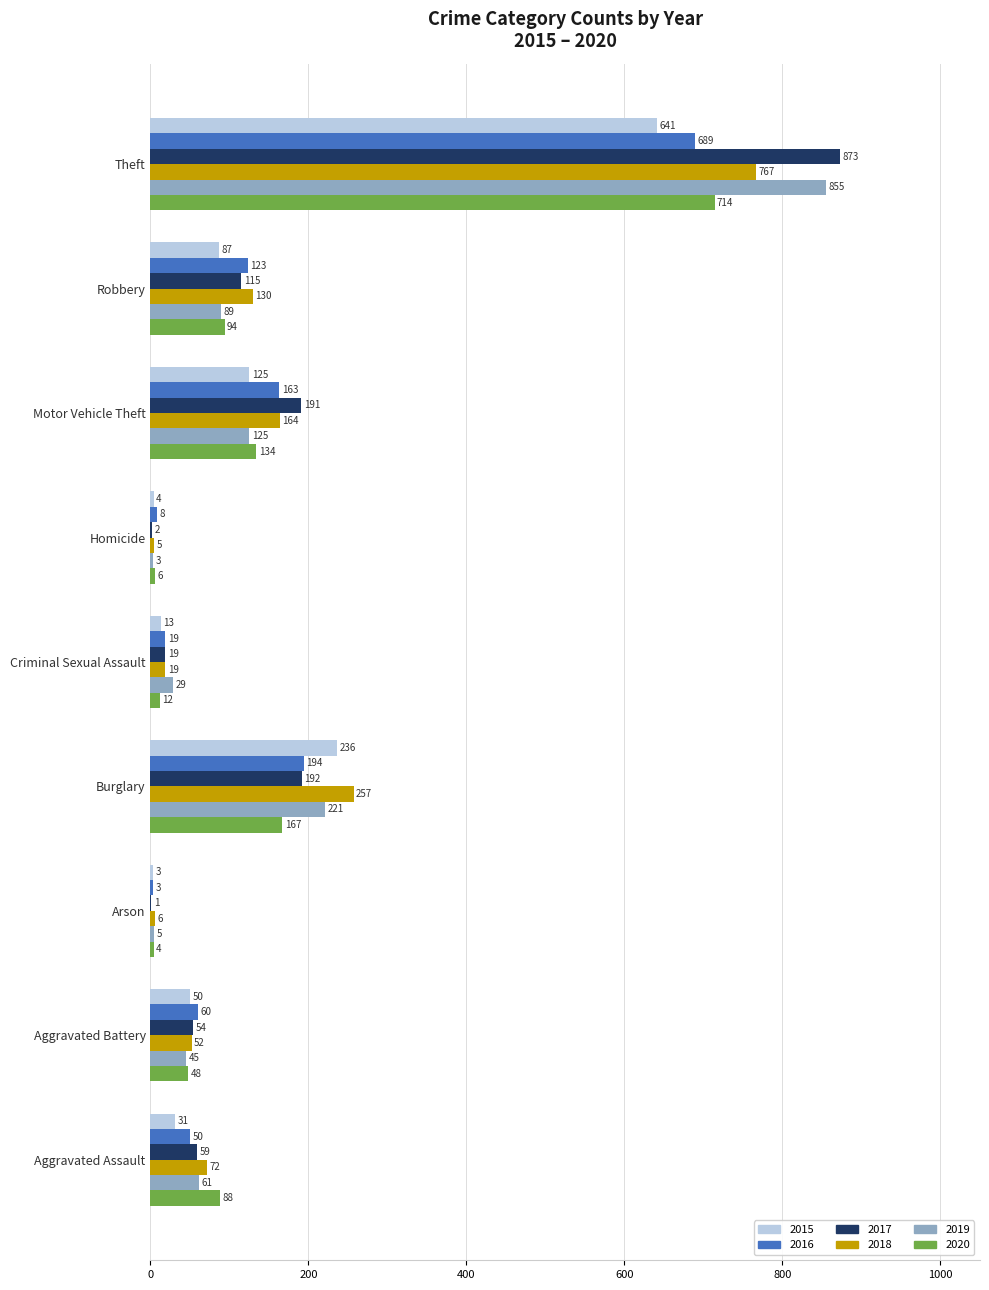

The 2016 series shows 1030 at Theft. True or false?

False